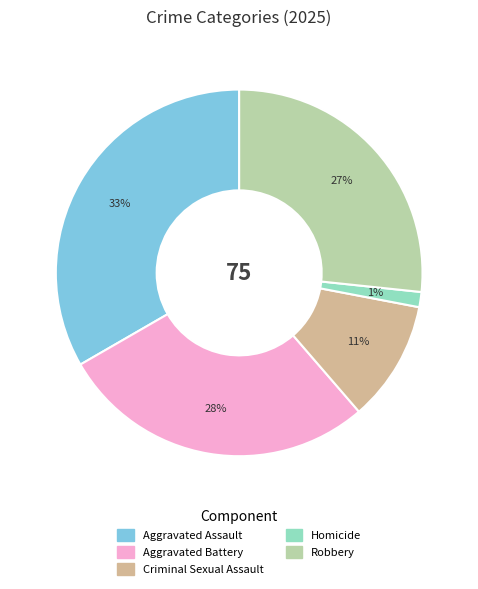

Is it true that Robbery is 27% of the pie?

True